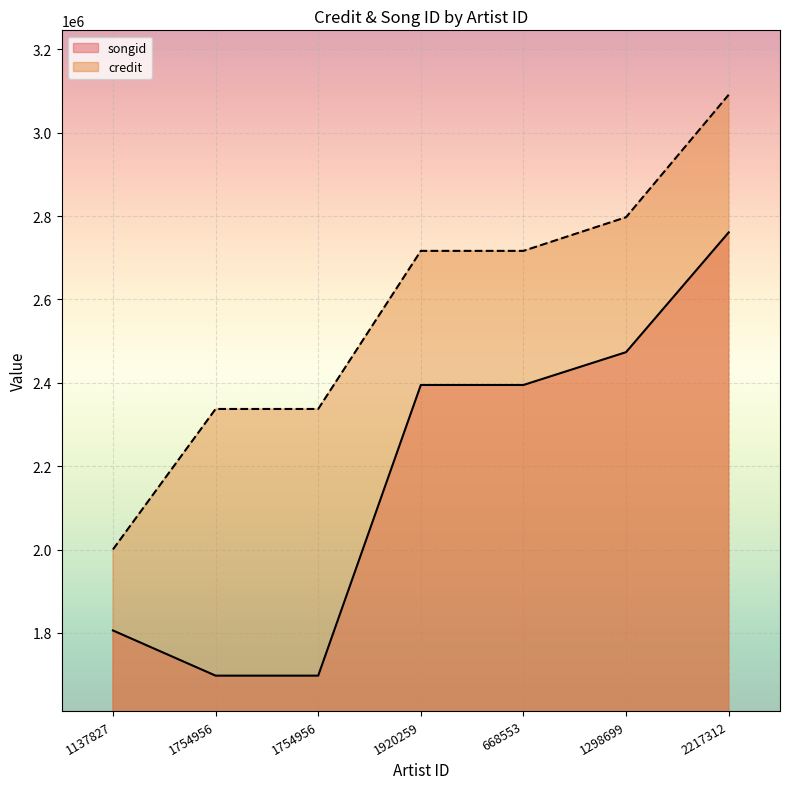

What is the smallest value displayed?

1697497